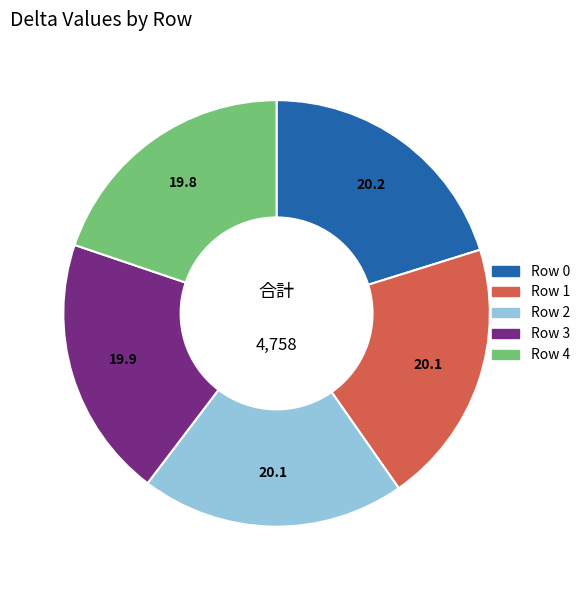

Does Row 3 represent more than half of the total?

No